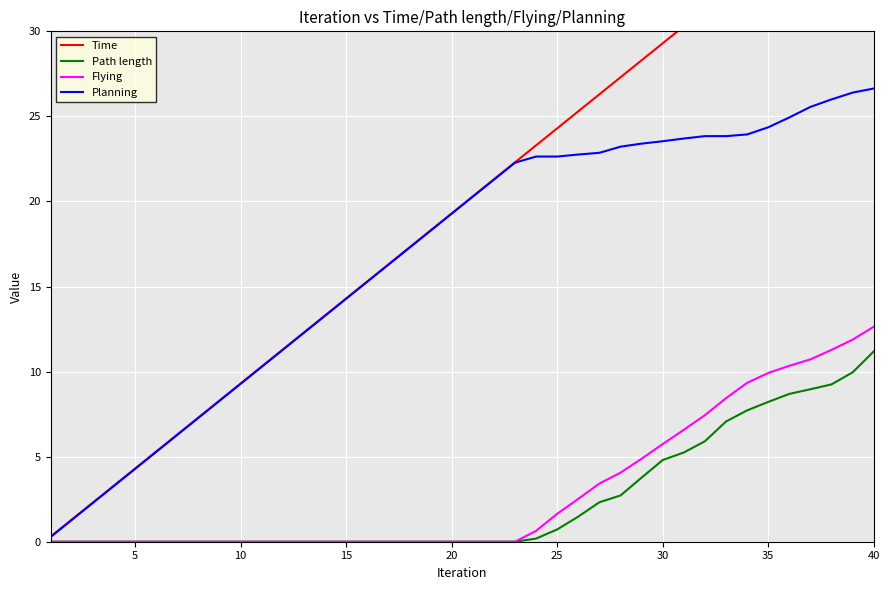

Which series changed the most between 10 and 33?

Time